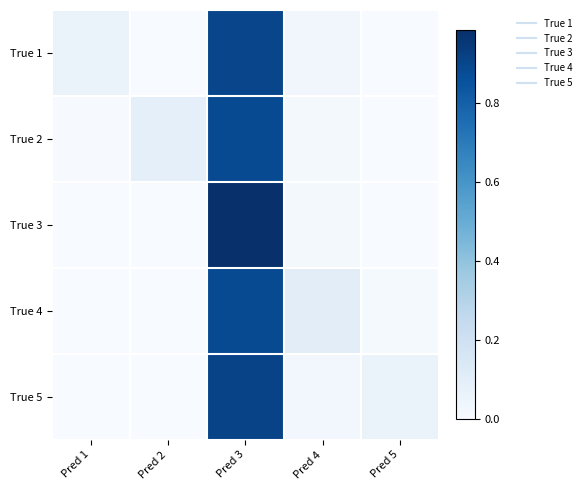

Reading left to right, extract all data points from this chart.

True 1: Pred 1=0.1	Pred 2=0.0	Pred 3=0.9	Pred 4=0.0	Pred 5=0.0
True 2: Pred 1=0.0	Pred 2=0.1	Pred 3=0.9	Pred 4=0.0	Pred 5=0.0
True 3: Pred 1=0.0	Pred 2=0.0	Pred 3=1.0	Pred 4=0.0	Pred 5=0.0
True 4: Pred 1=0.0	Pred 2=0.0	Pred 3=0.9	Pred 4=0.1	Pred 5=0.0
True 5: Pred 1=0.0	Pred 2=0.0	Pred 3=0.9	Pred 4=0.0	Pred 5=0.1